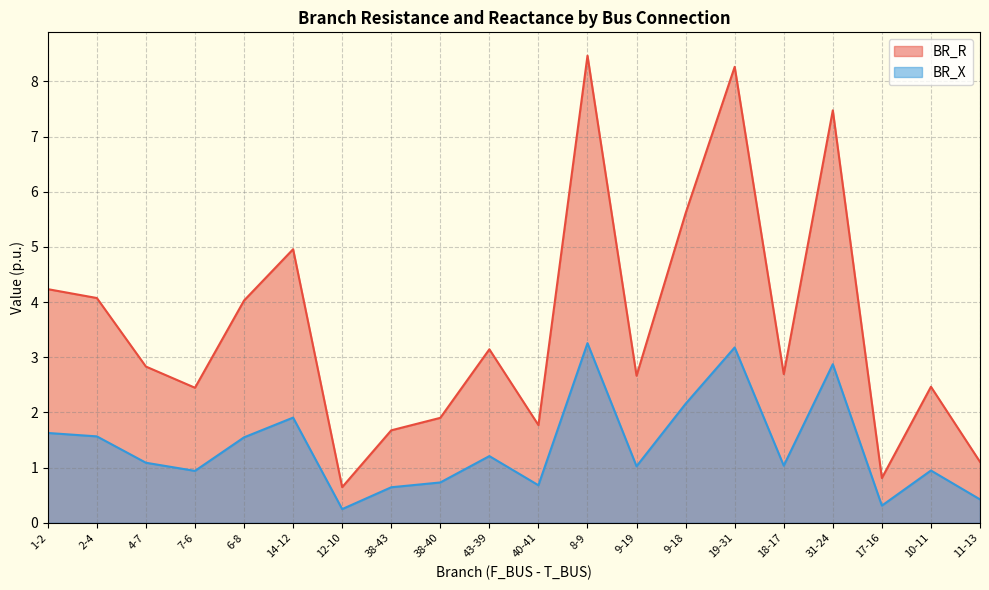

What are all the series names shown in the legend?

BR_R, BR_X